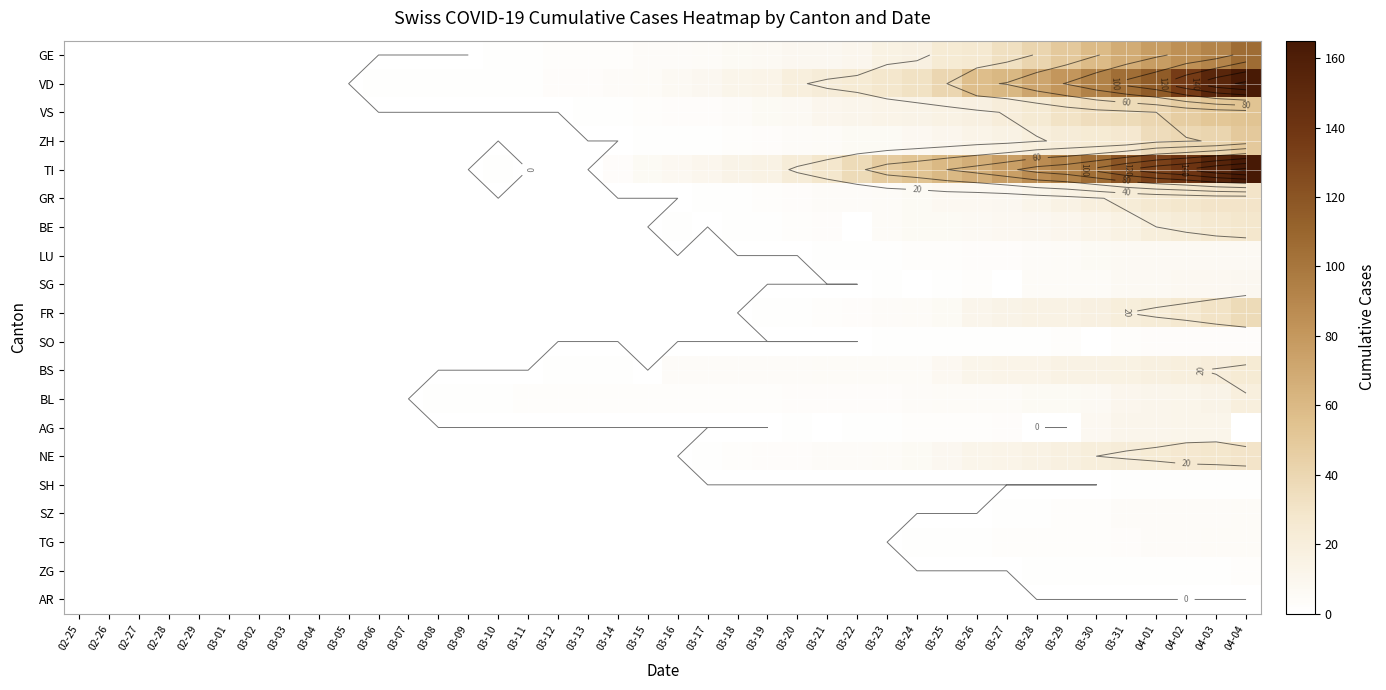

How many series are shown in this chart?

20